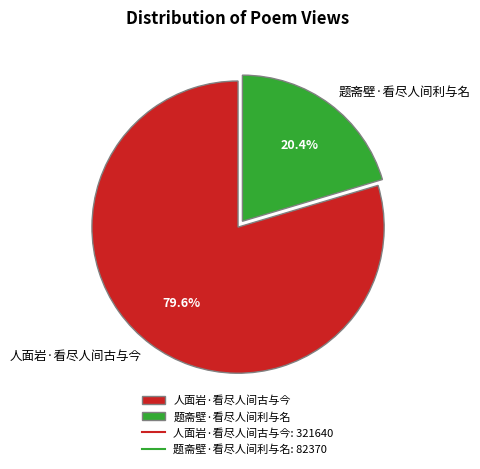

Between 人面岩·看尽人间古与今 and 题斋壁·看尽人间利与名, which is larger?

人面岩·看尽人间古与今